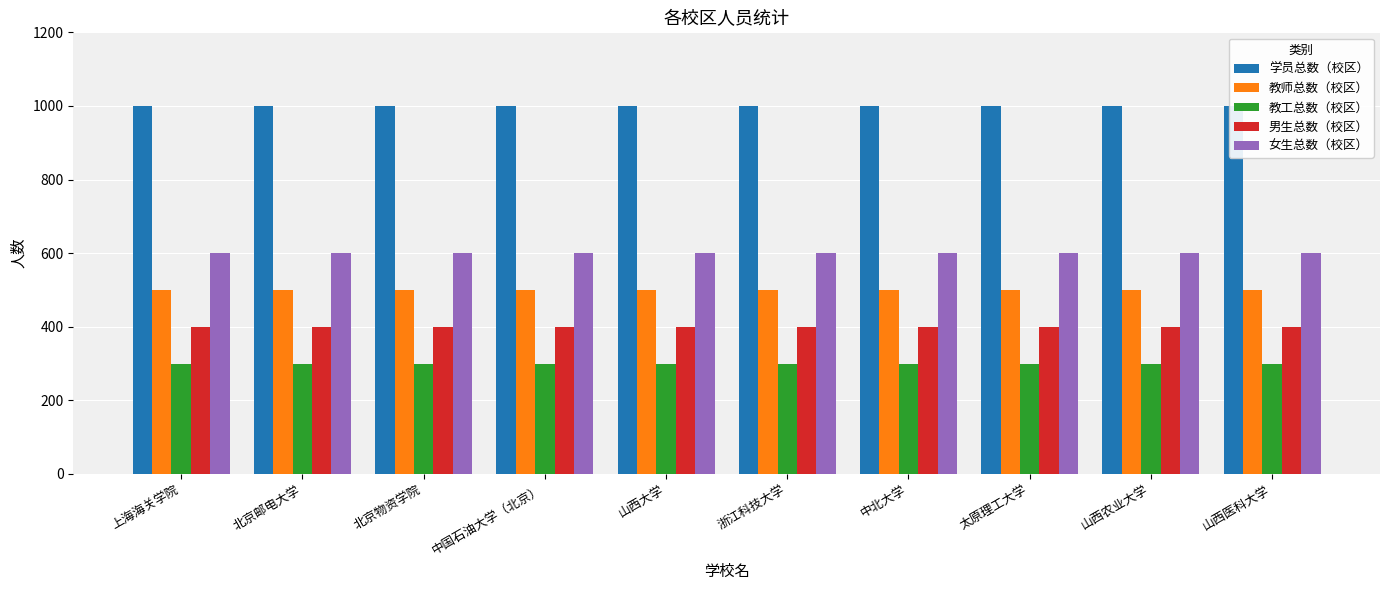

Which series has the widest spread of values?

学员总数（校区）